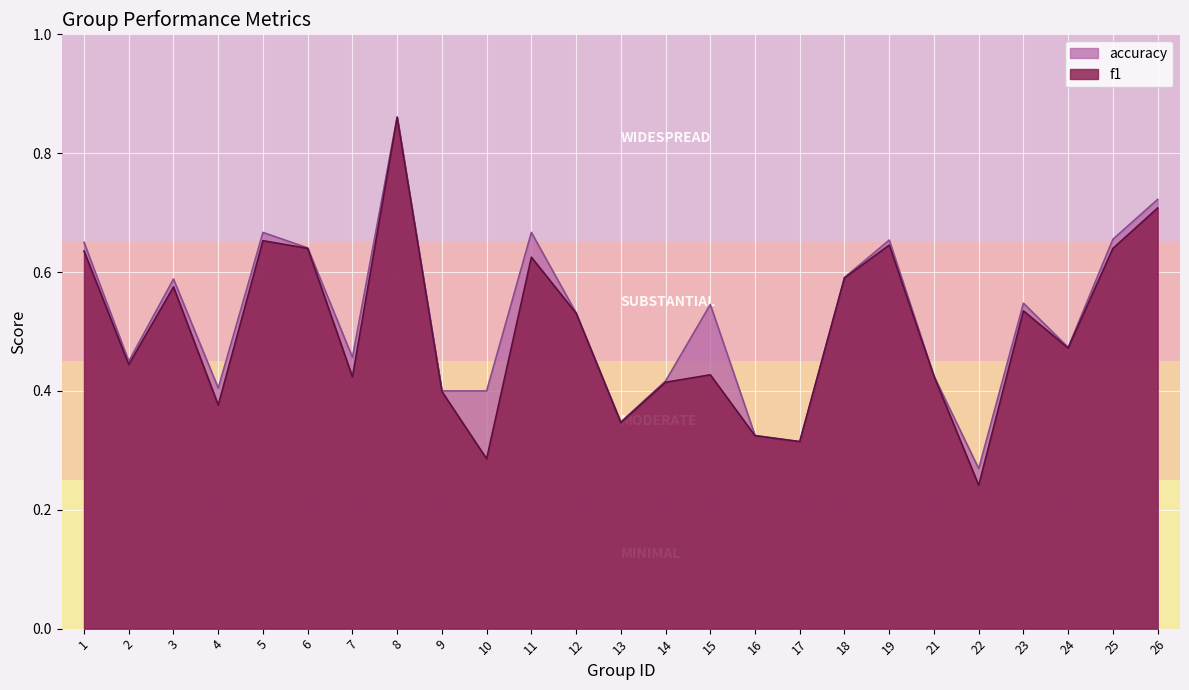

The value of accuracy at 10 is 0.5. True or false?

False